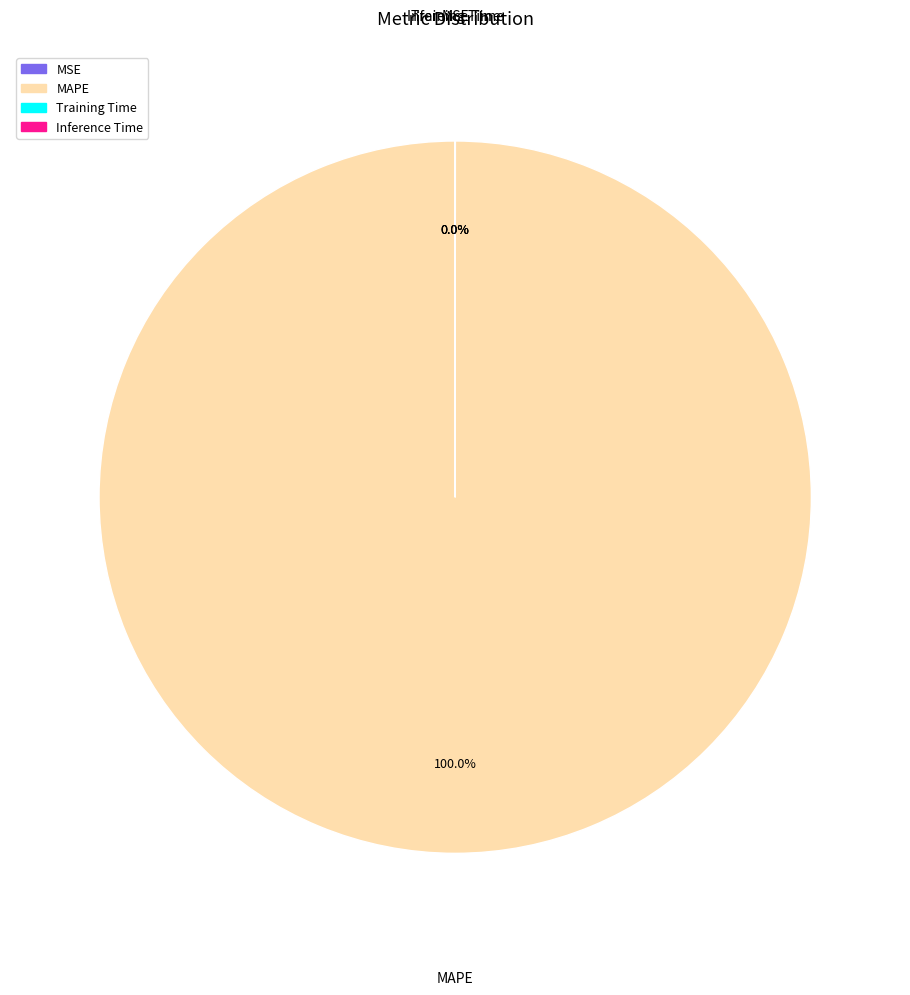

Is there any slice that represents more than half of the pie?

Yes